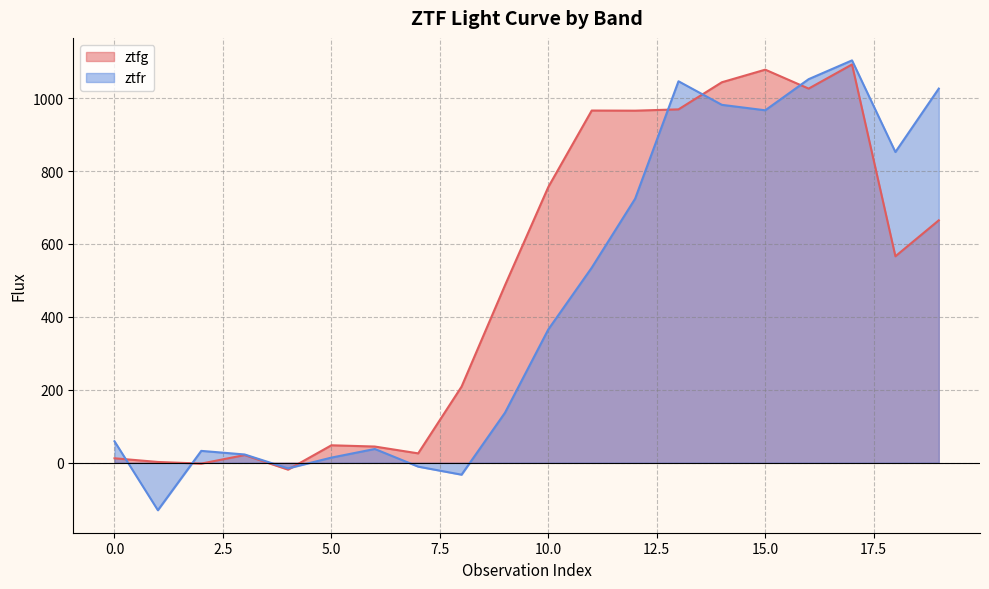

Where do ztfg and ztfr first cross each other?

0 and 1